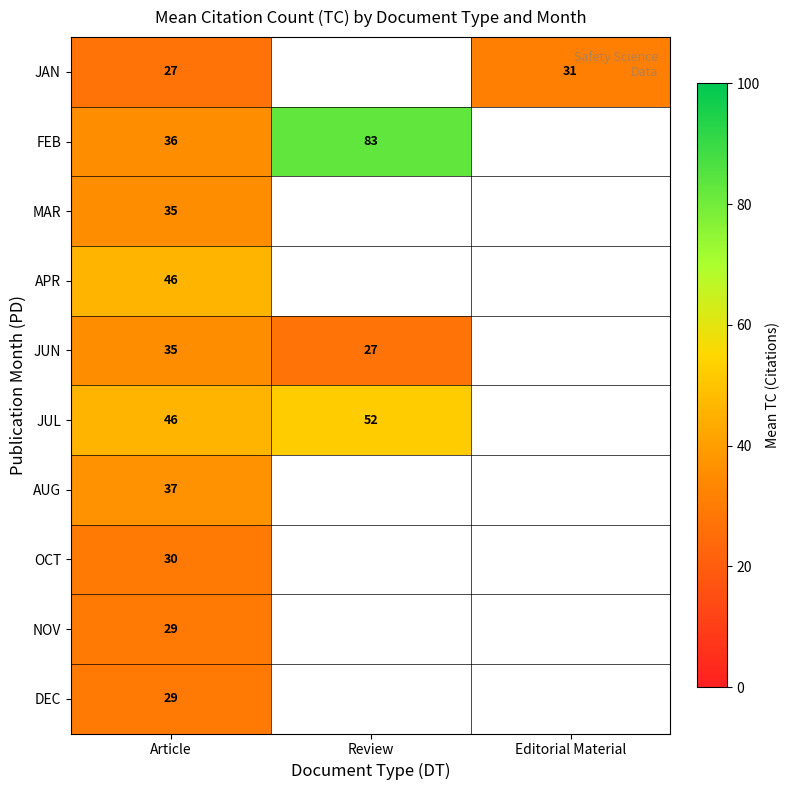

What is the difference between the highest and lowest values at Article?

19